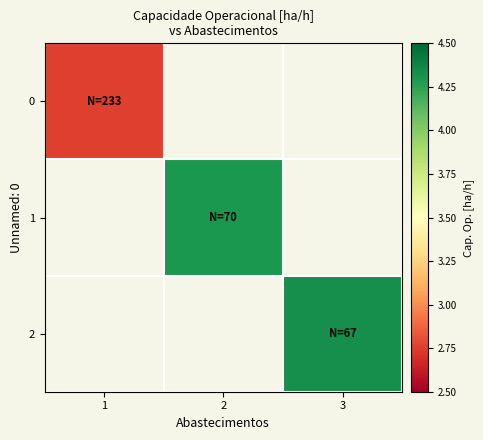

What is the highest value of the 0 series?

2.8